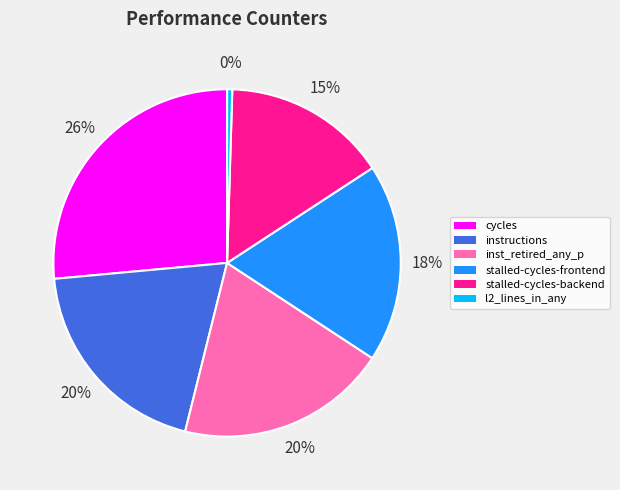

Approximately how many times larger is the value at inst_retired_any_p compared to stalled-cycles-backend?

1.3